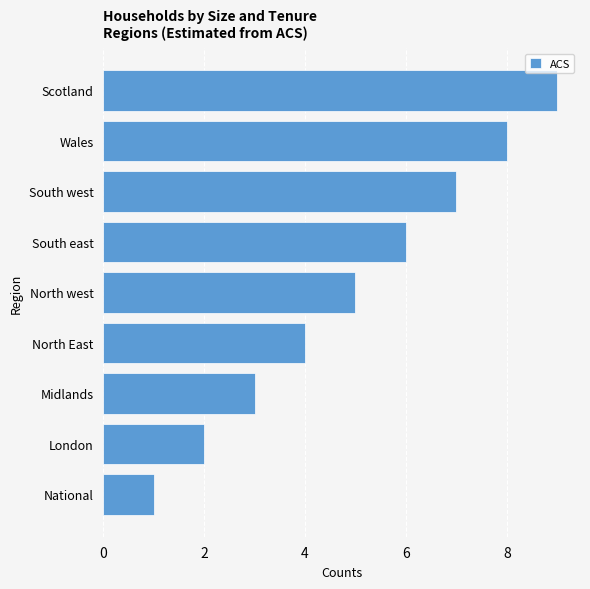

What is the difference between the maximum and second lowest values?

7